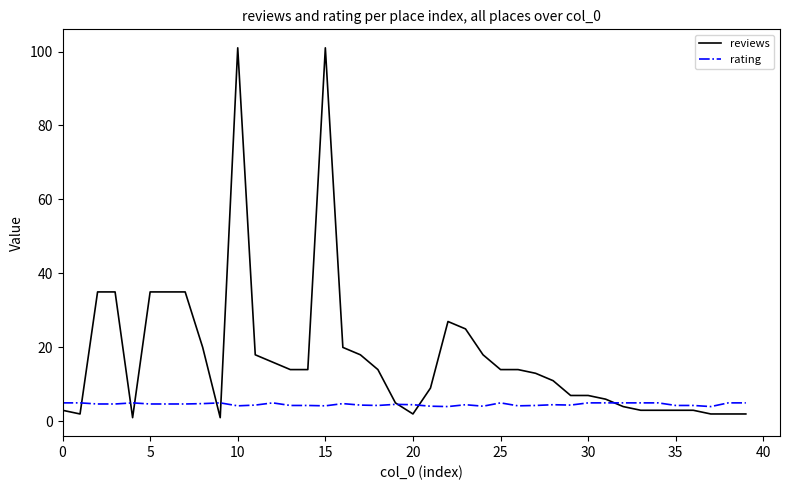

List the series in order of their peak value, lowest first.

rating, reviews